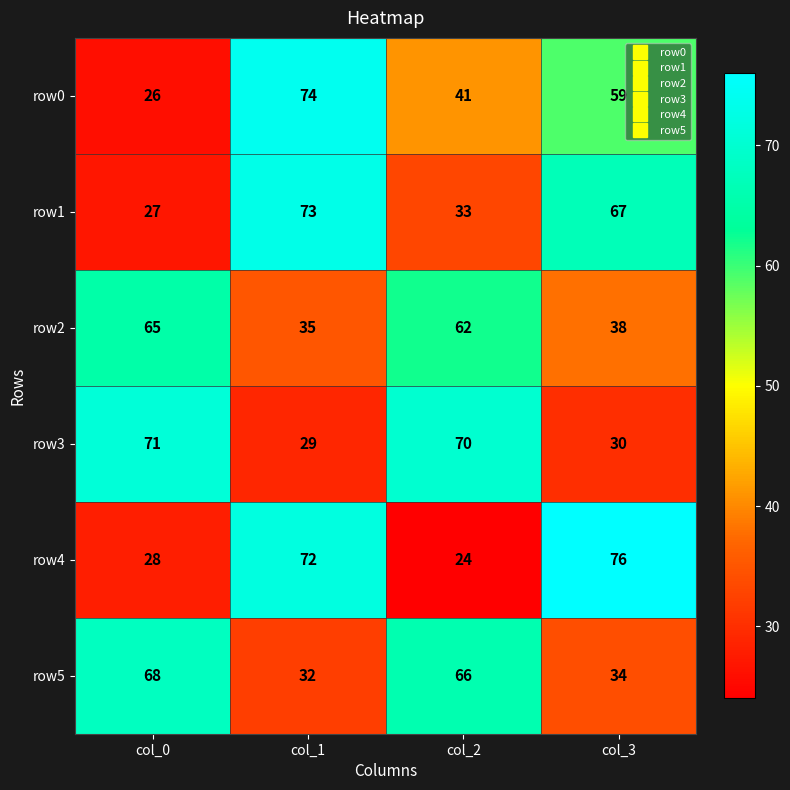

What is the sum of the row0 values at col_3 and col_0?

85